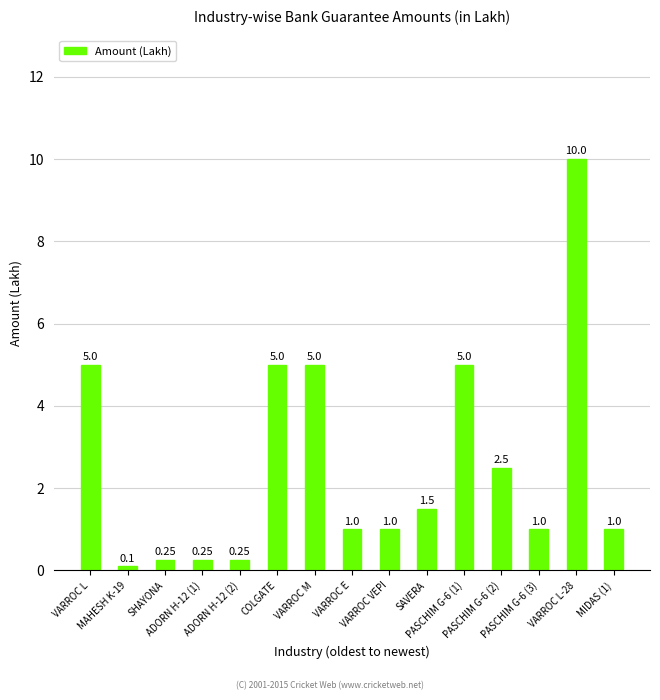

What is the average value?

2.6